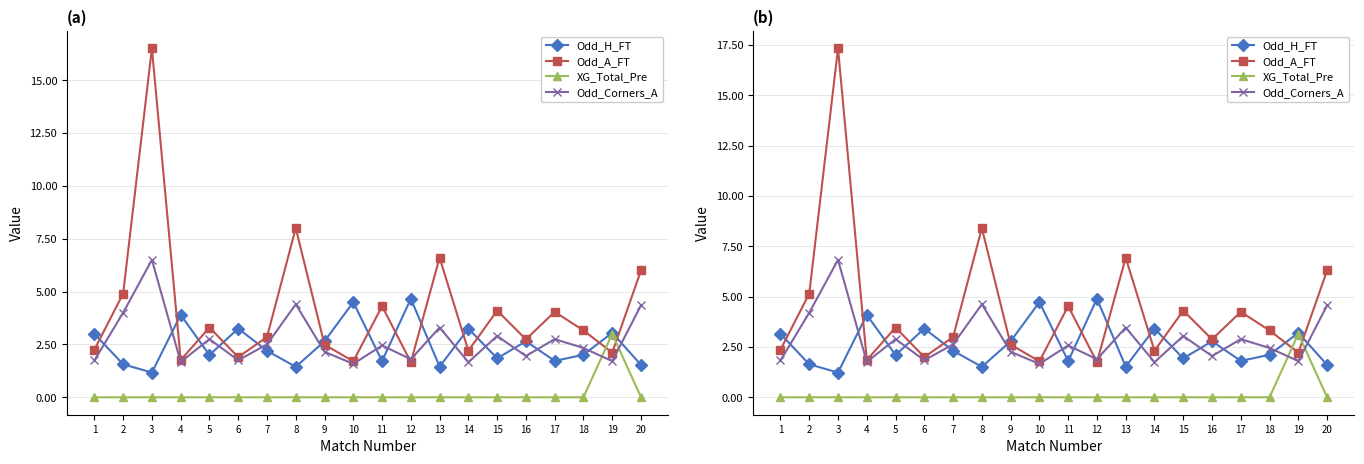

What is the difference between the maximum and minimum values in the Odd_A_FT series?

15.6